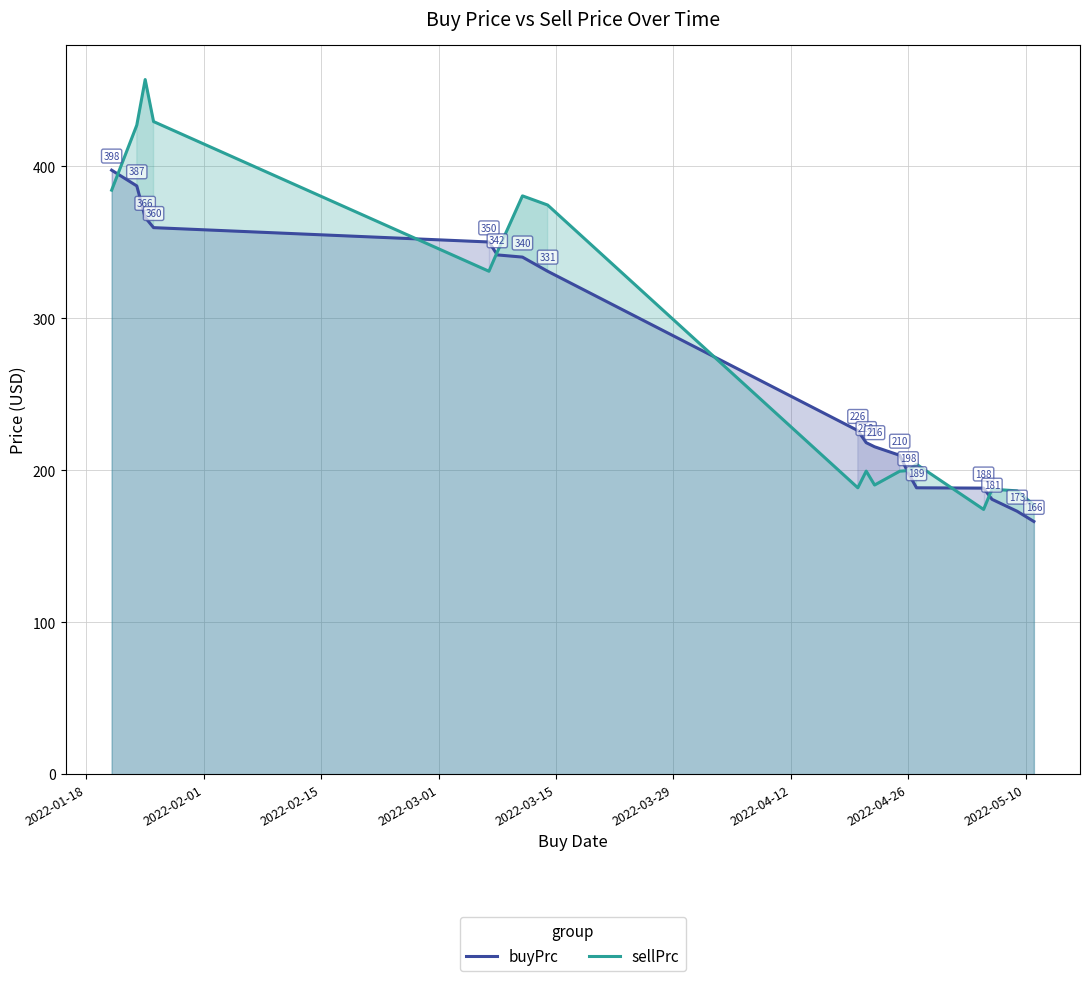

What is the difference between the second highest and minimum values in the sellPrc series?

255.2